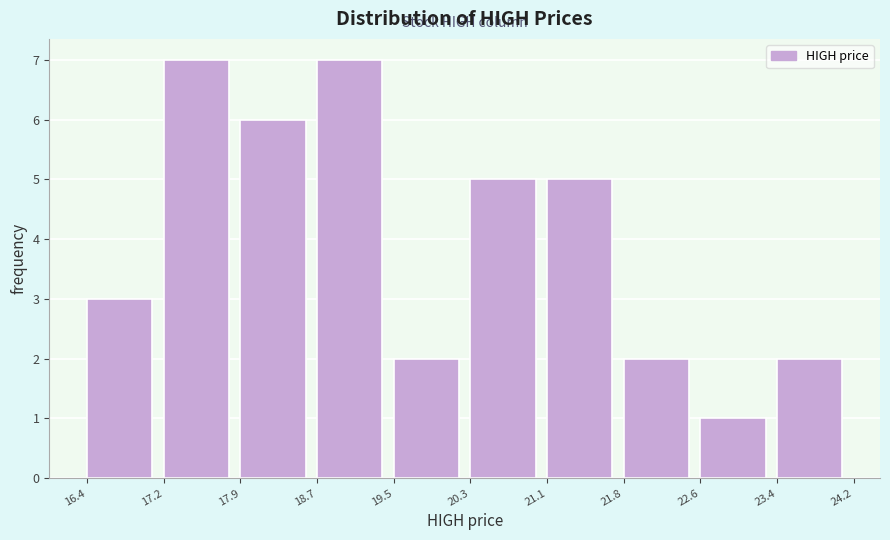

Reading left to right, transcribe this chart: for each bar, give the range it covers on the x-axis and its height. The values are not printed on the chart, so give them approximately, as read against the axis.

16.4 to 17.2: 3
17.2 to 17.9: 7
17.9 to 18.7: 6
18.7 to 19.5: 7
19.5 to 20.3: 2
20.3 to 21.1: 5
21.1 to 21.8: 5
21.8 to 22.6: 2
22.6 to 23.4: 1
23.4 to 24.2: 2